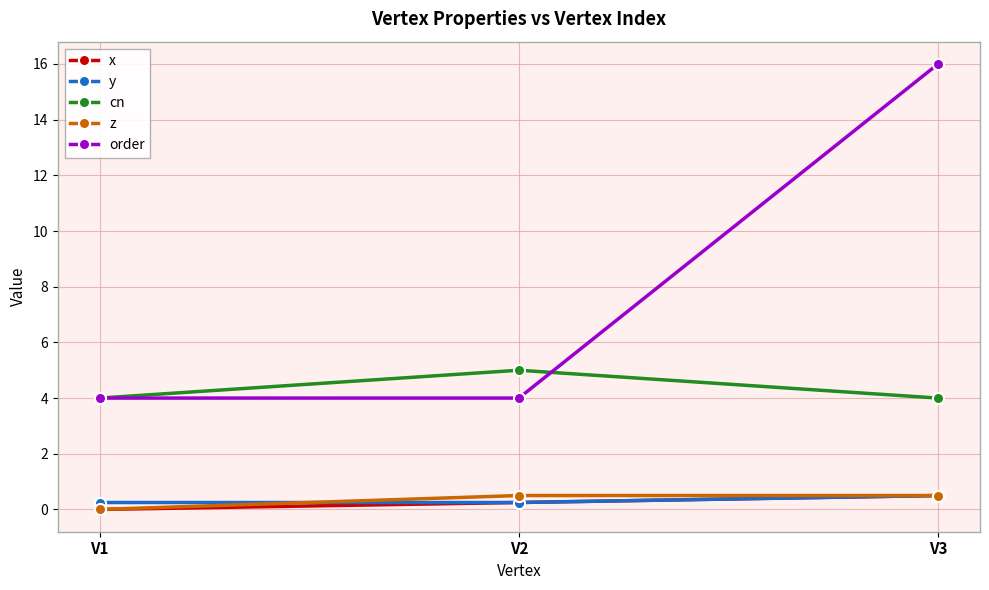

How many data points does each series have?

3